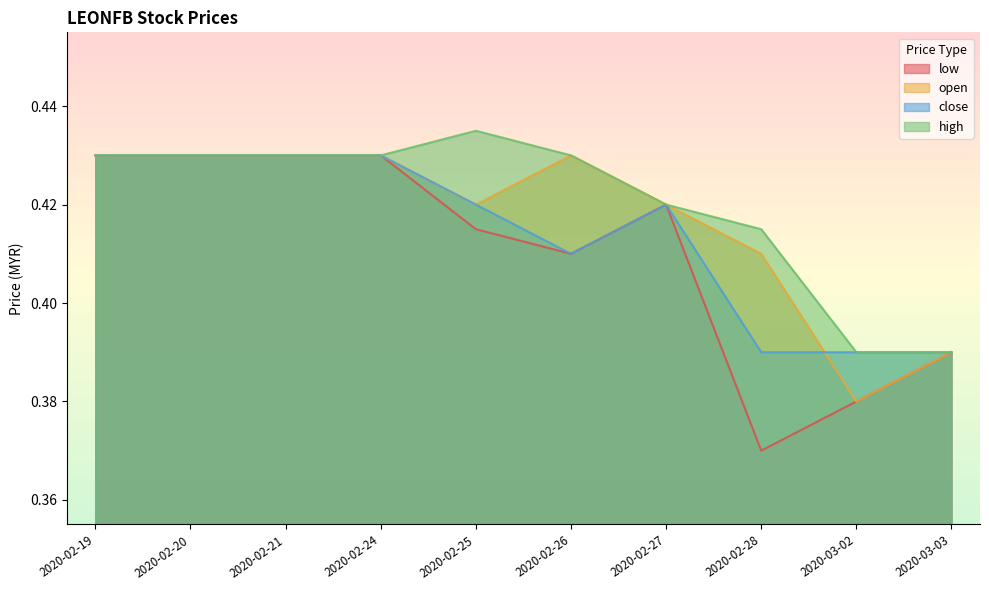

Reading left to right, what are all the values shown in this chart?

low: 0.4	0.4	0.4	0.4	0.4	0.4	0.4	0.4	0.4	0.4
open: 0.4	0.4	0.4	0.4	0.4	0.4	0.4	0.4	0.4	0.4
close: 0.4	0.4	0.4	0.4	0.4	0.4	0.4	0.4	0.4	0.4
high: 0.4	0.4	0.4	0.4	0.4	0.4	0.4	0.4	0.4	0.4